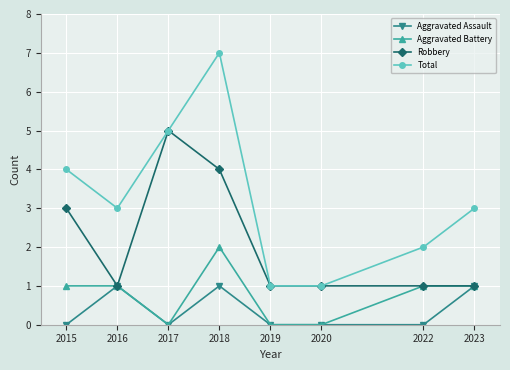

Which series has the largest total across all categories?

Total